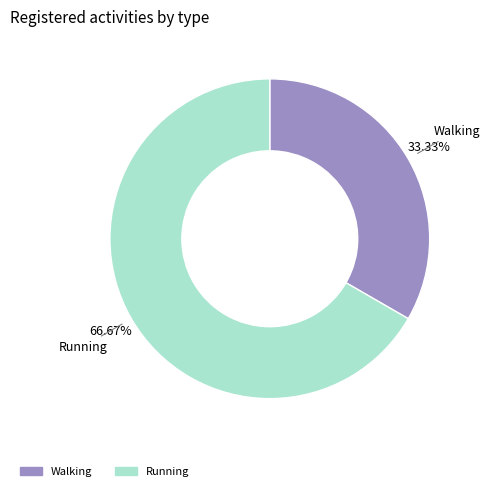

What is the total percentage of Walking and Running?

100.0%